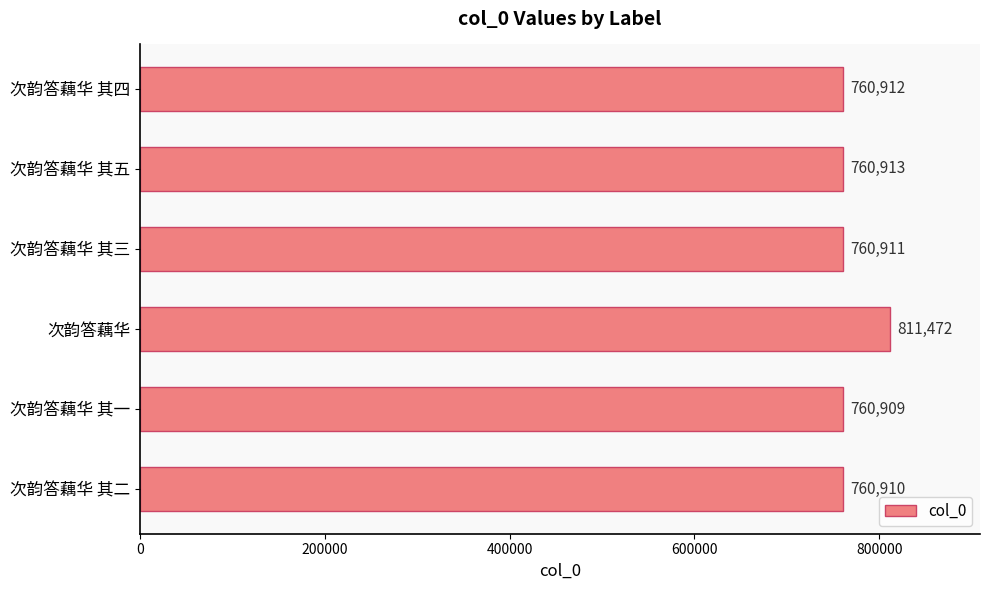

Reading top to bottom, list all the values displayed in this chart.

760912	760913	760911	811472	760909	760910